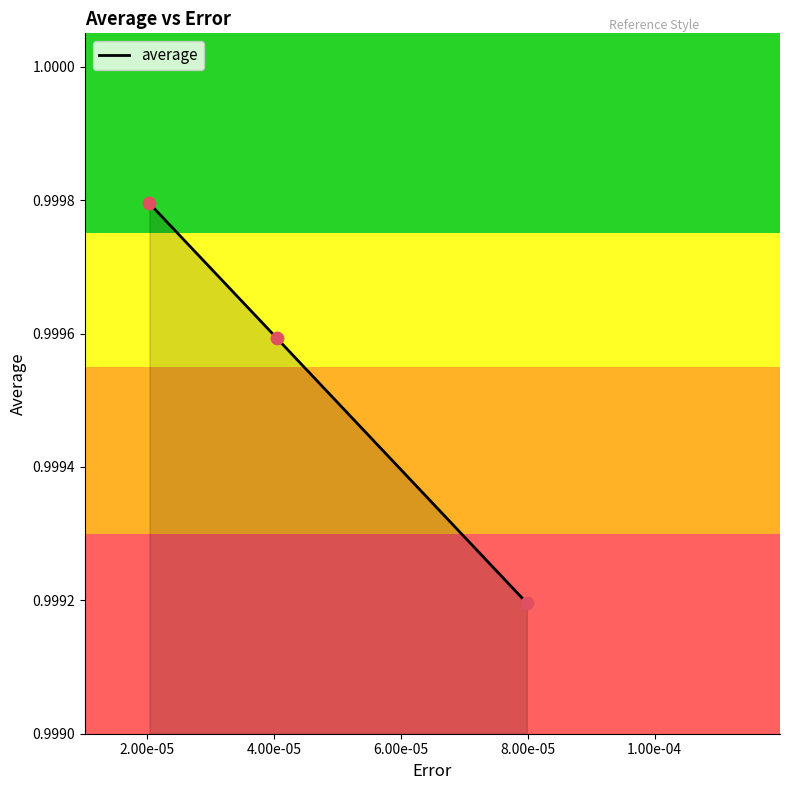

What is the sum of all values?

3.0